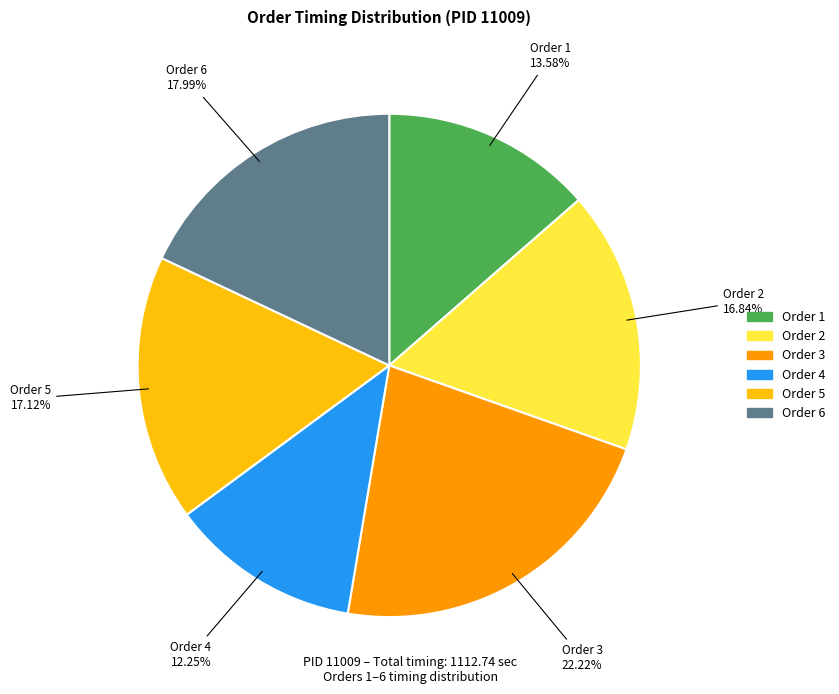

Is there any slice that represents more than half of the pie?

No